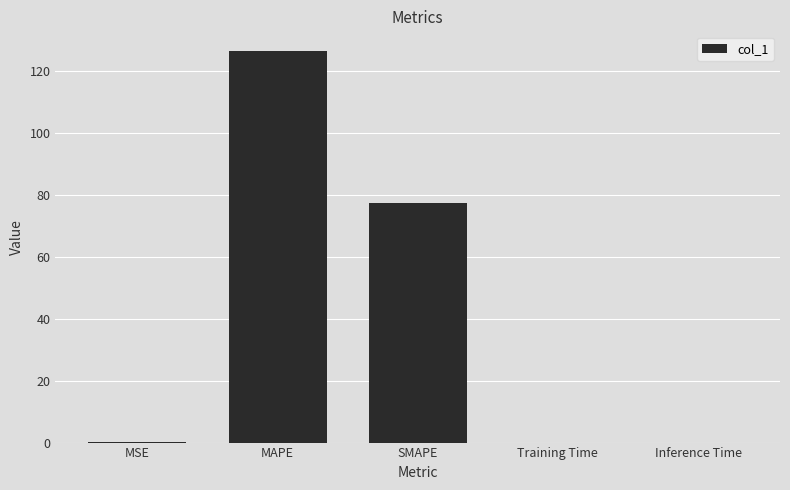

What is the greatest value displayed?

126.3